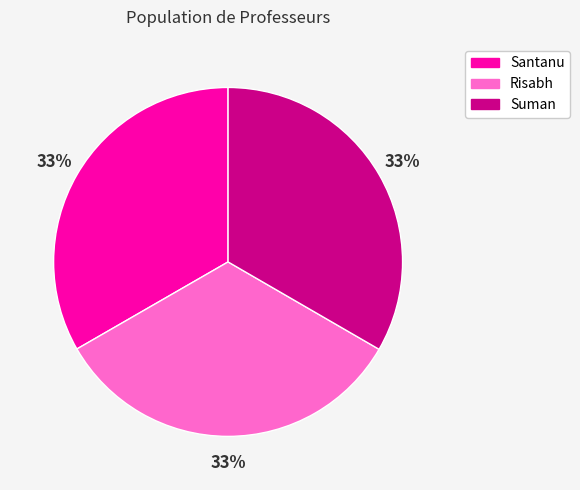

What is the ratio of the value at Suman to the value at Risabh?

1.0